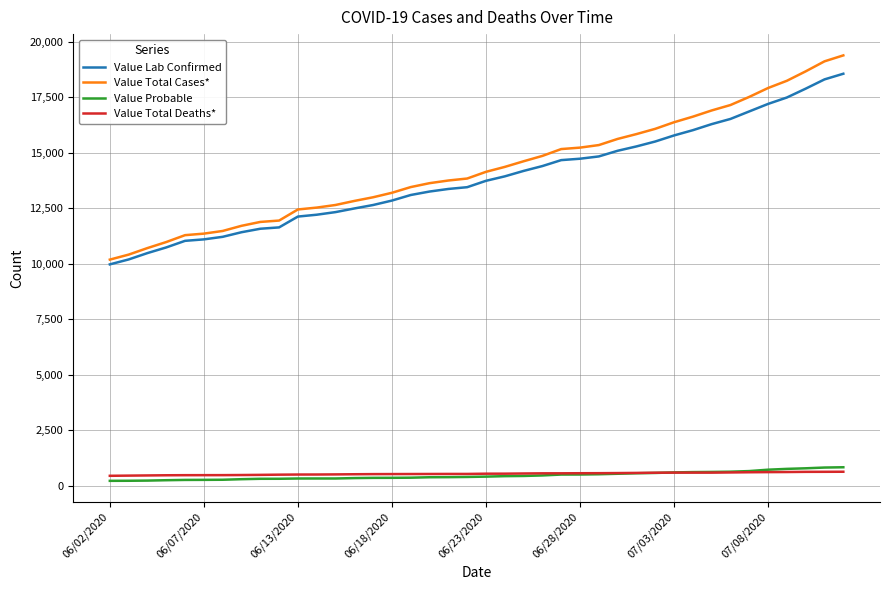

Which series has the largest range (max minus min)?

Value Total Cases*